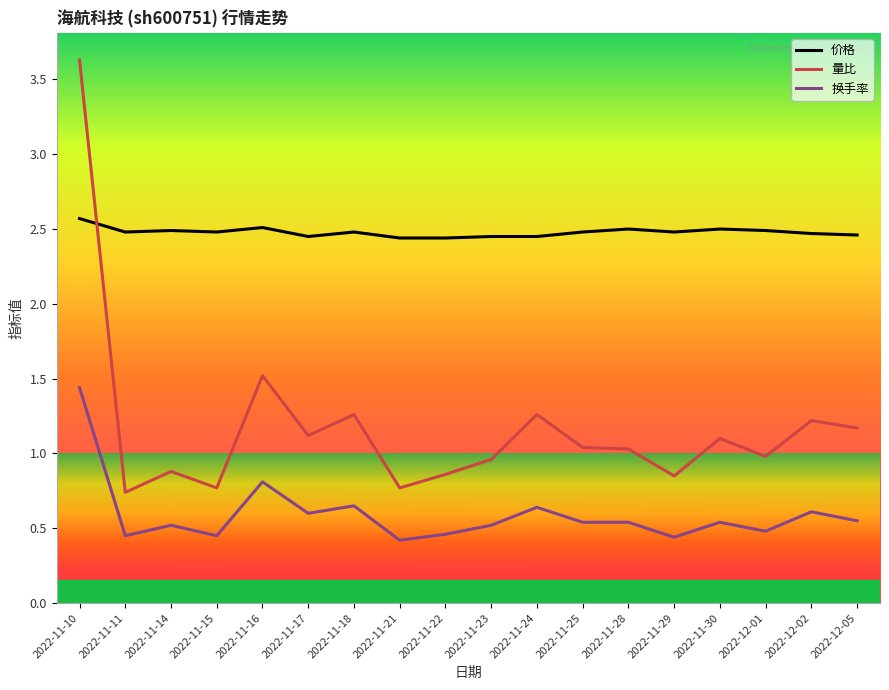

What is the total value across all series at 2022-11-16?

4.8